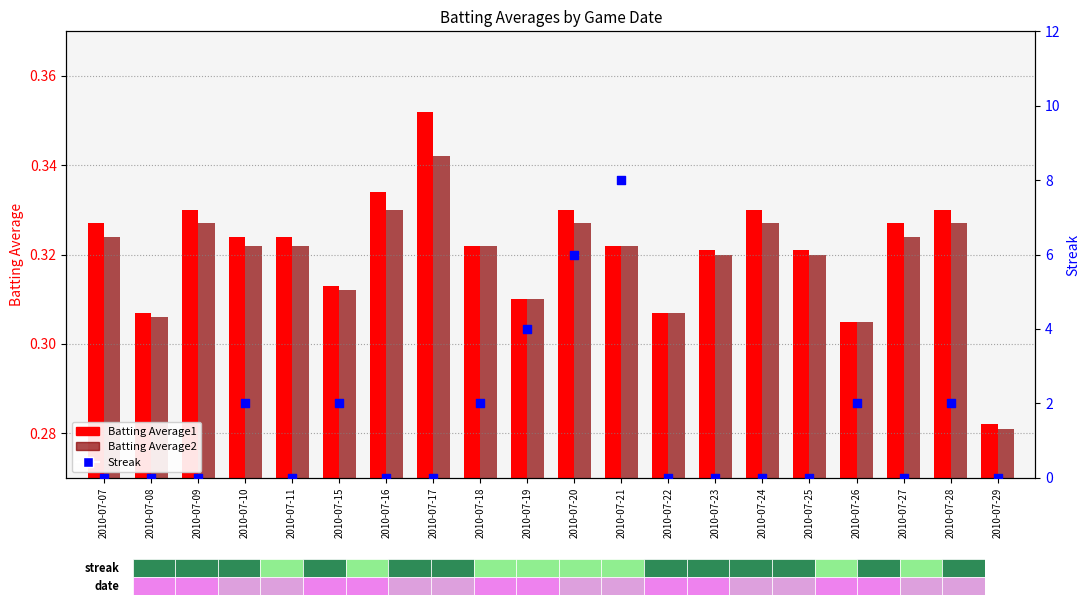

At which category is the sum across all series the highest?

2010-07-21